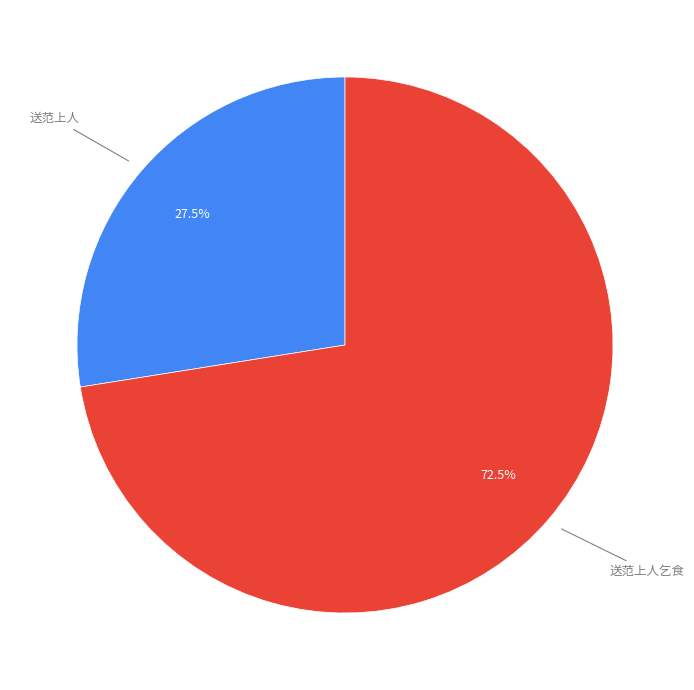

Does any single category account for the majority?

Yes